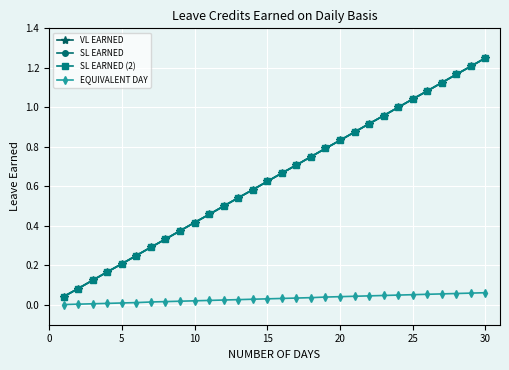

Is this an area chart (filled region under the line)?

No